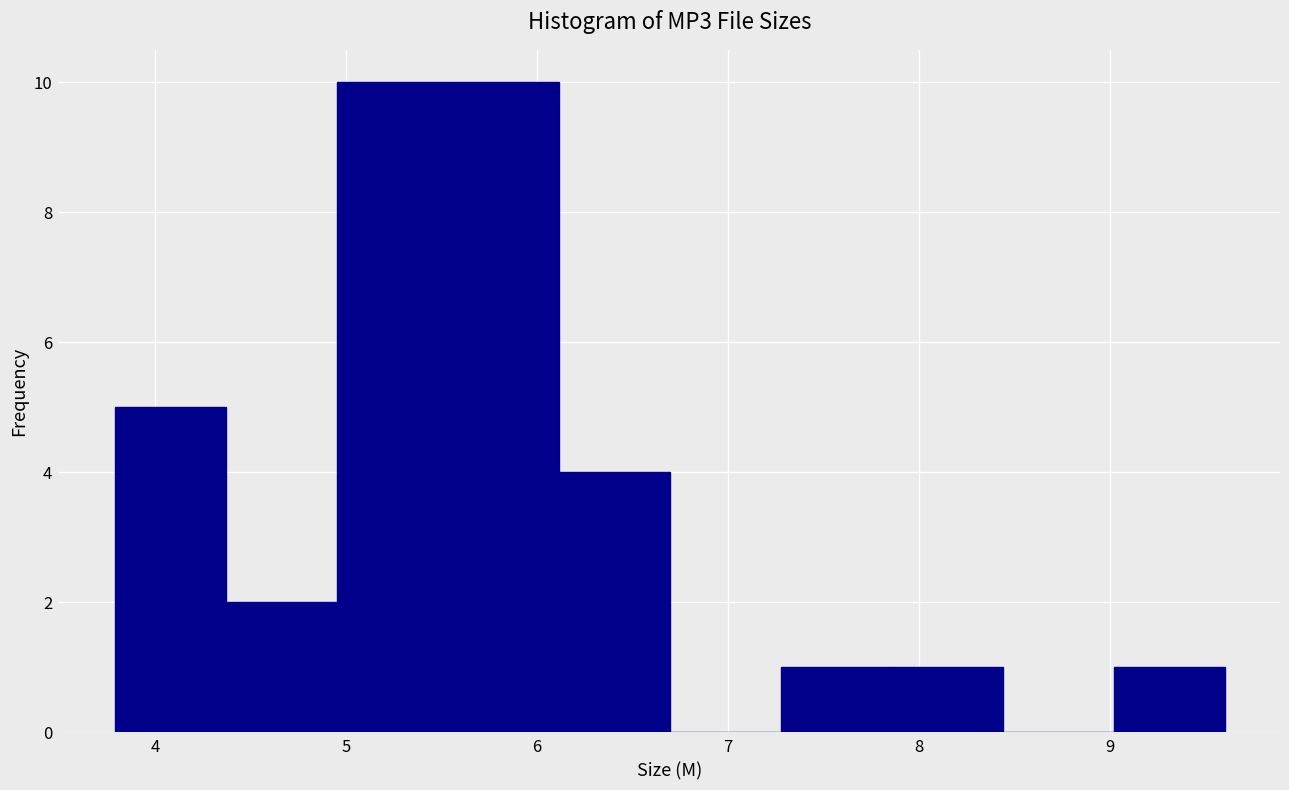

What is the height of the bar covering 5.5 to 6.1 on the x-axis? Neither the bar edges nor the heights are printed on the chart, so give them approximately, as read against the axes.

10